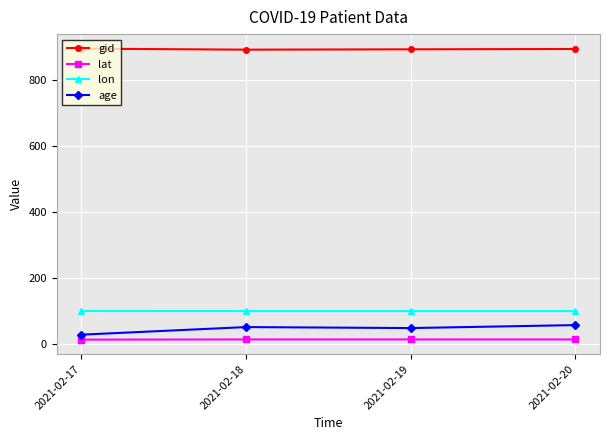

What is the lowest value of the gid series?

892.0